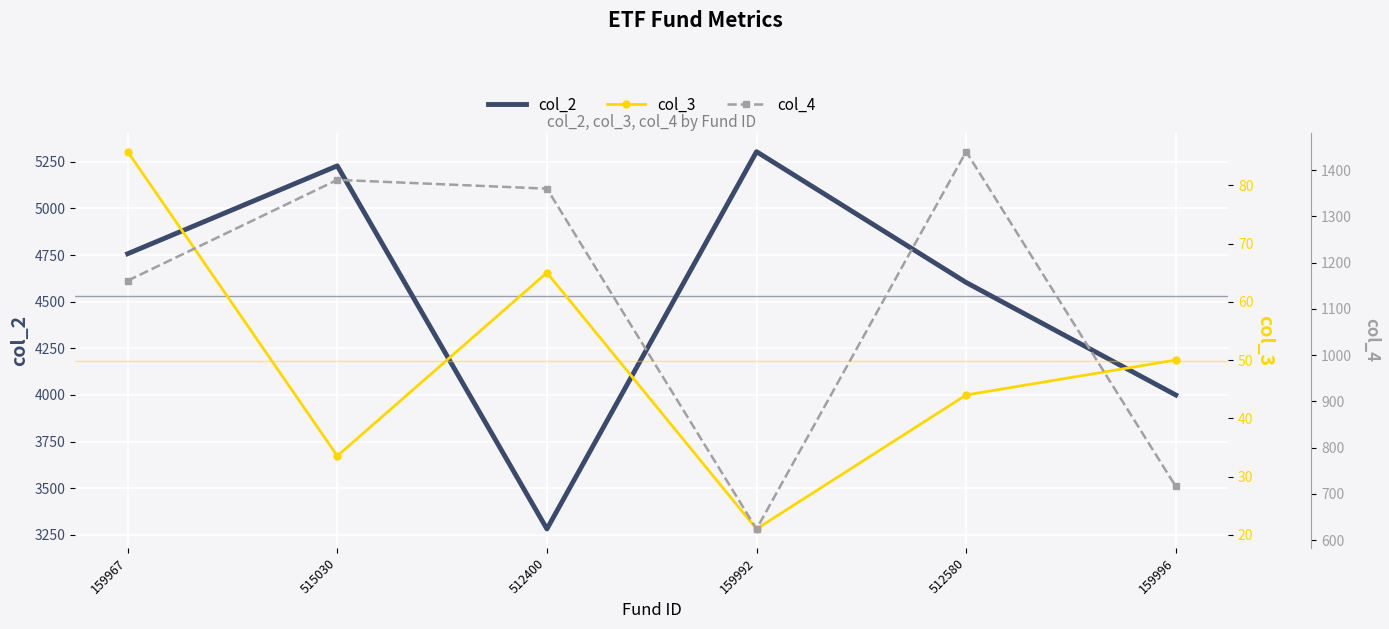

The value of col_4 at 512400 is 1360.0. True or false?

True